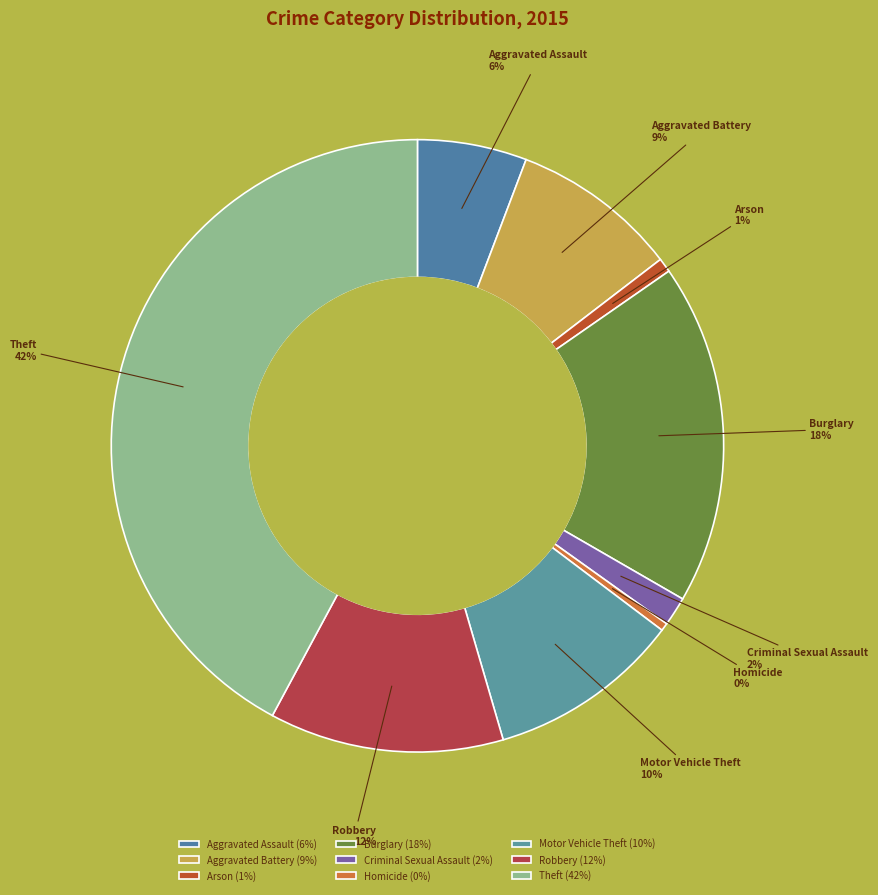

True or false: Burglary accounts for 18% of the total.

True